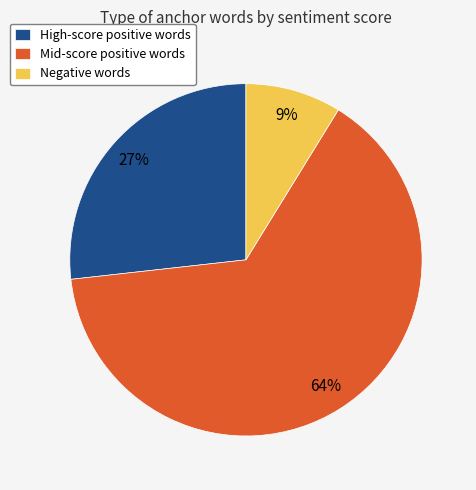

Does any single category account for the majority?

Yes